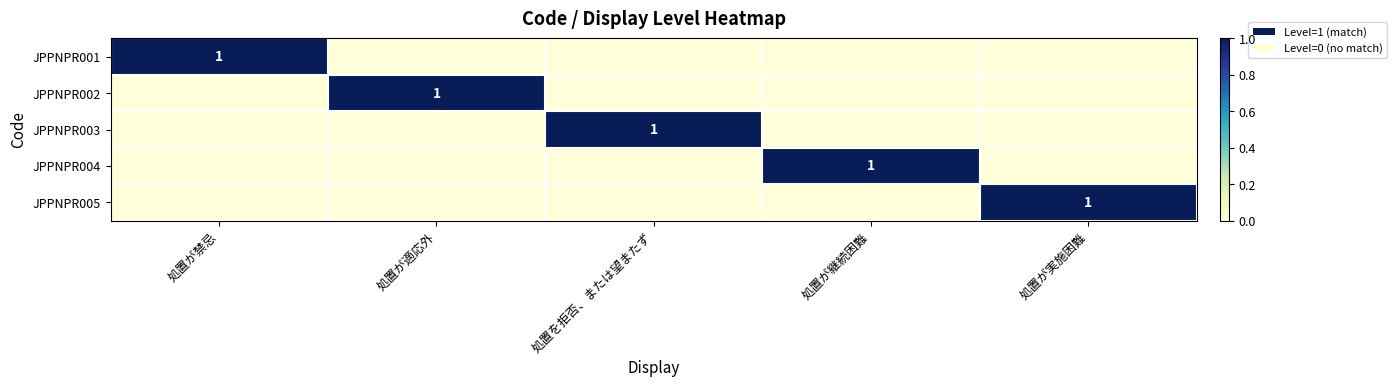

The value of JPPNPR005 at 処置が実施困難 is 1. True or false?

True